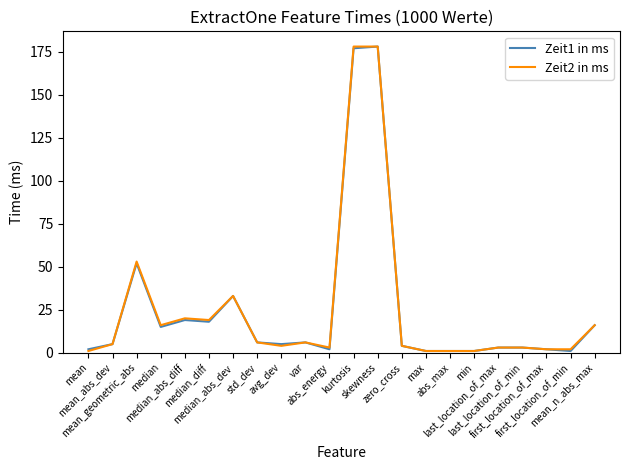

What is the greatest value displayed?

178